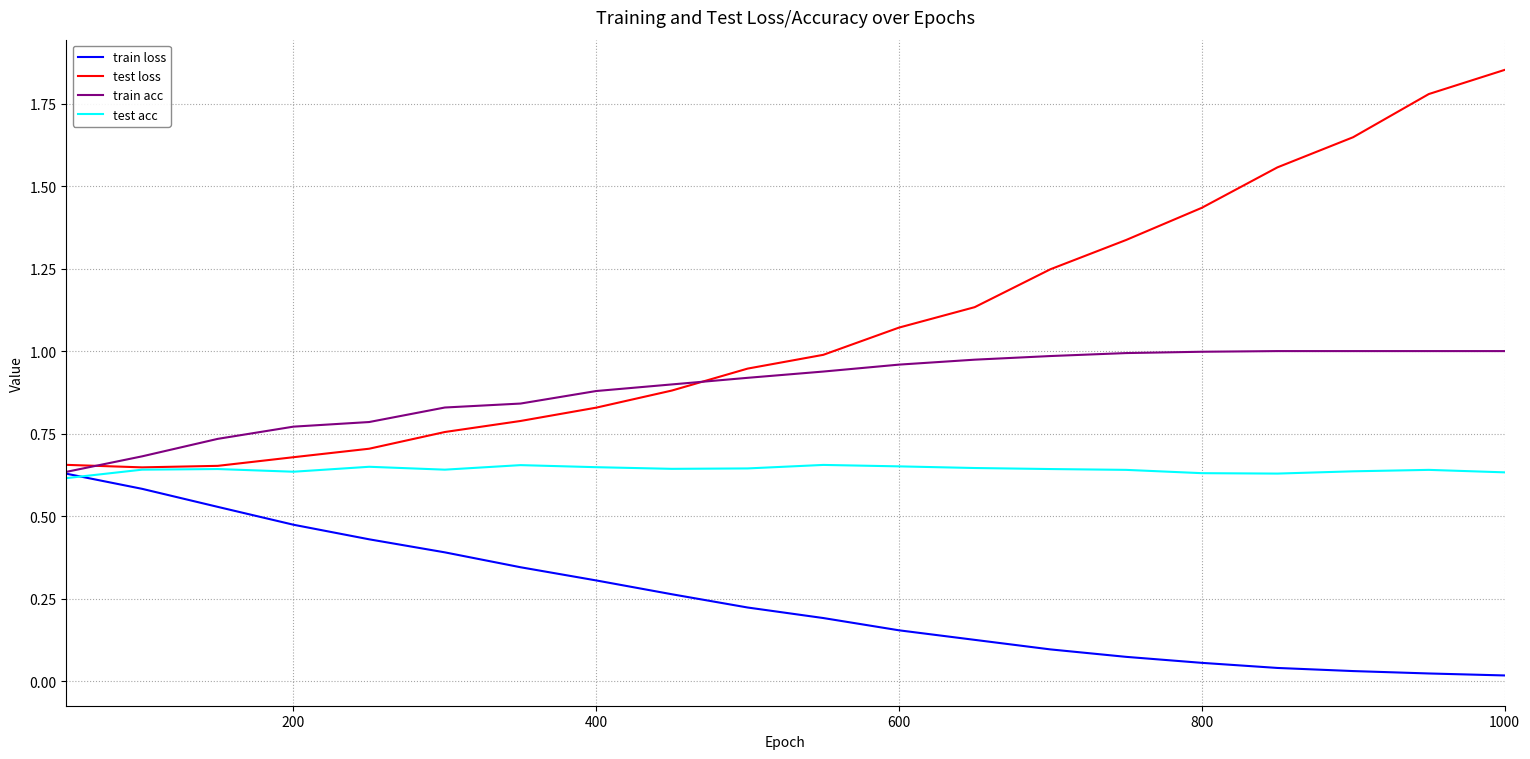

Which series has the widest spread of values?

test loss